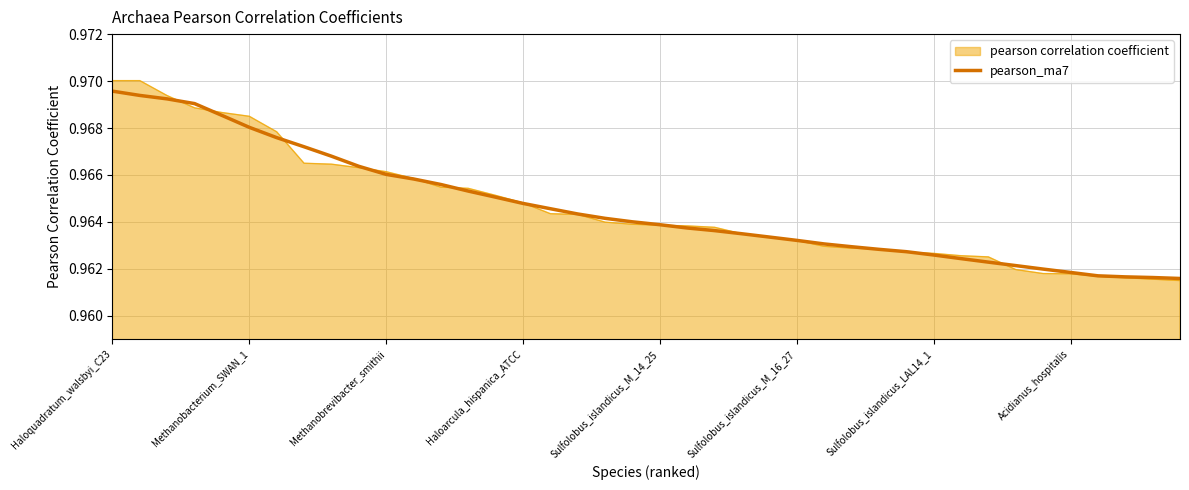

Which series has the largest range (max minus min)?

pearson correlation coefficient